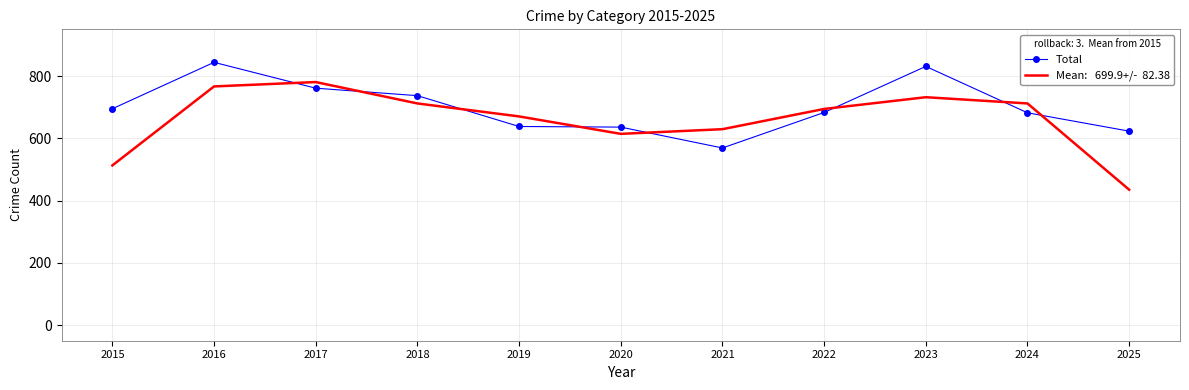

What is the spread (max minus min) of values at 2020?

21.7